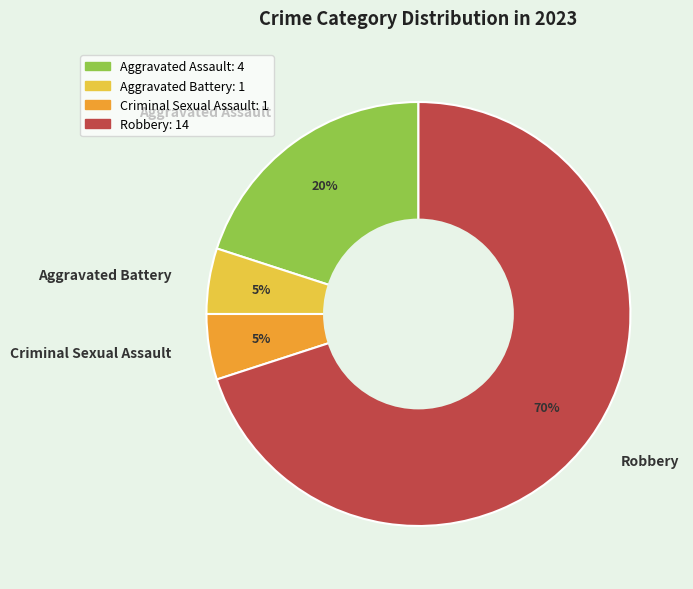

To the nearest percent, what is the average slice percentage?

25%